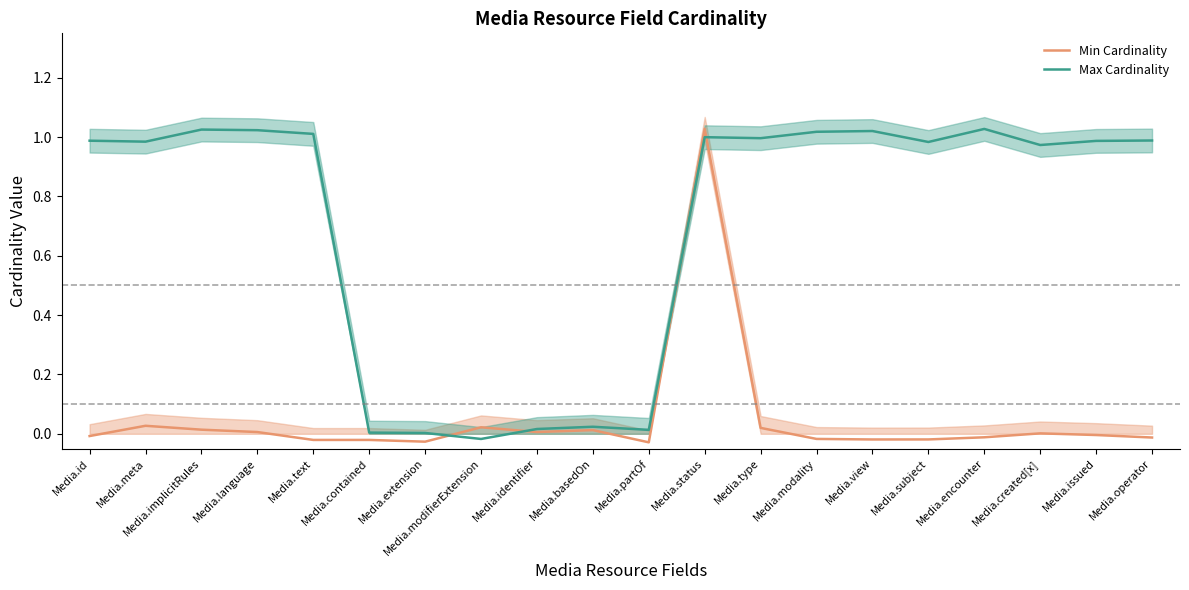

What is the label of the 19th point from the right?

Media.meta